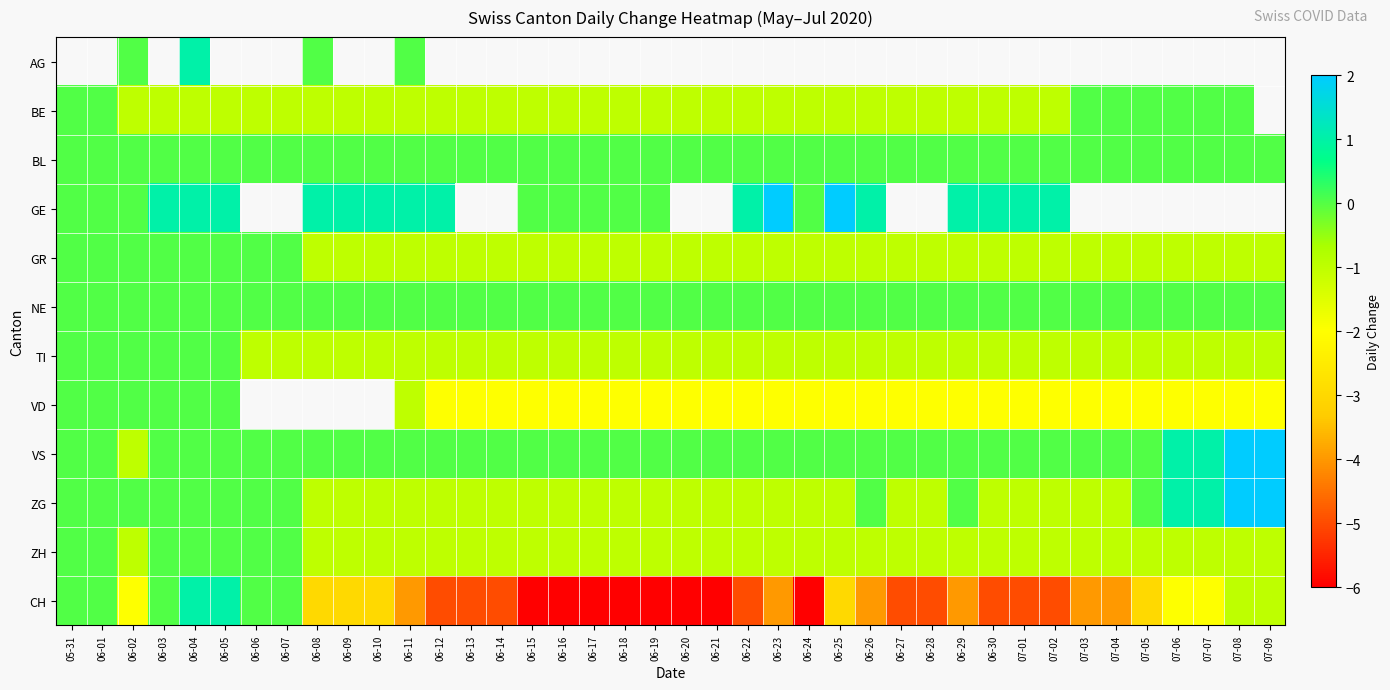

At which label is ZG closest to 0?

05-31